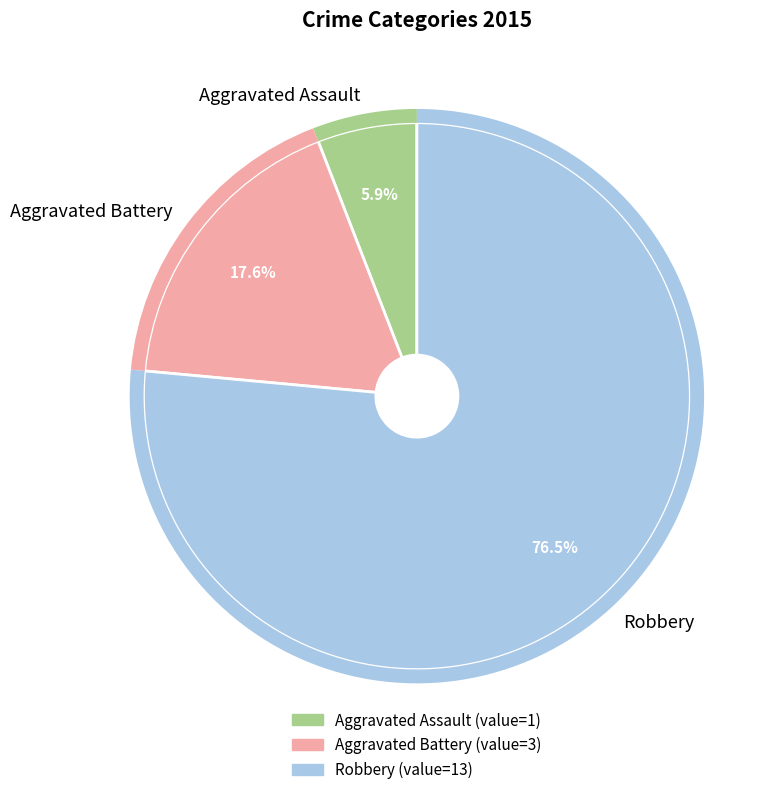

Is there any slice that represents more than half of the pie?

Yes